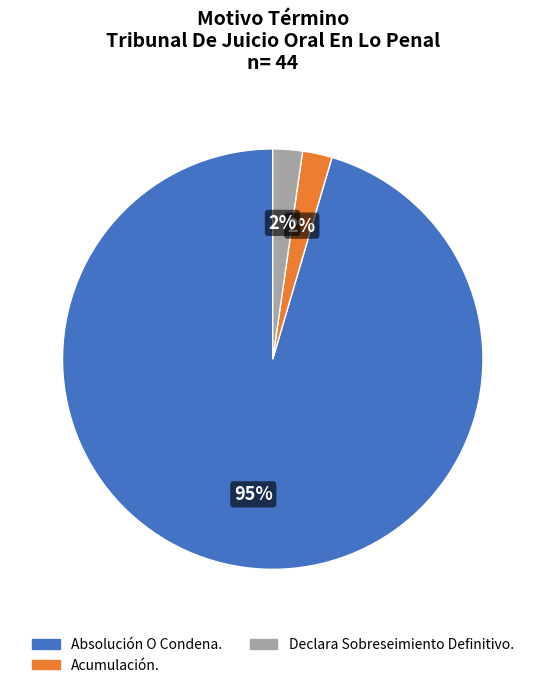

To the nearest percent, what portion does Declara Sobreseimiento Definitivo. represent?

2%